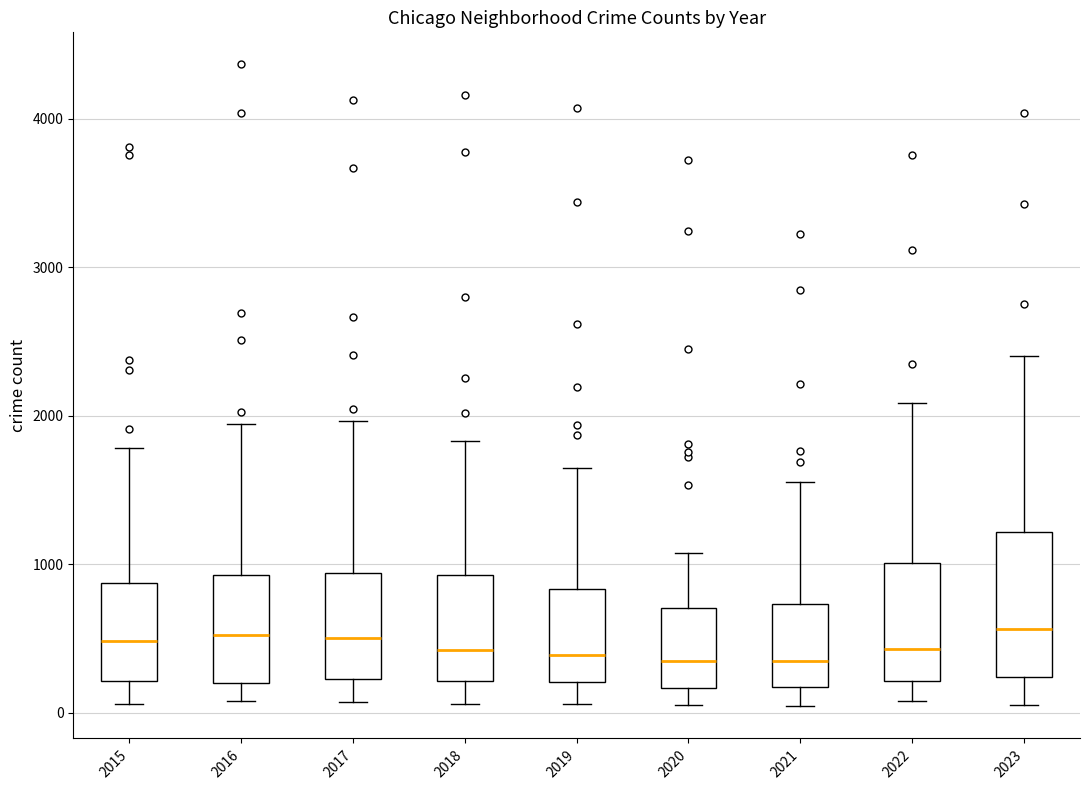

Which box is the tallest, from its lower edge to its upper edge?

2023